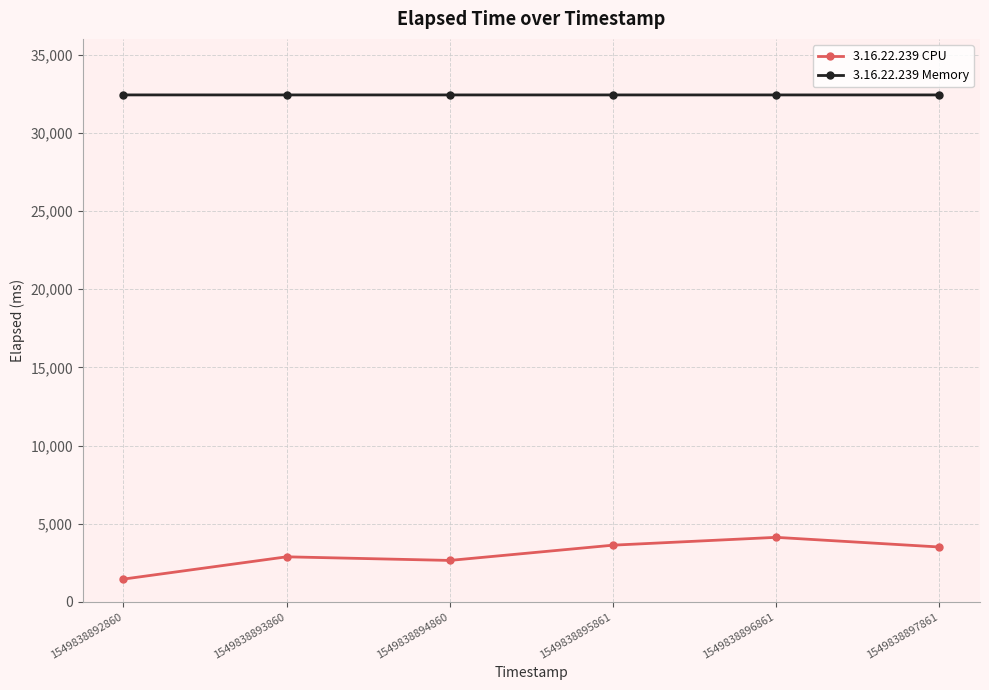

True or false: 3.16.22.239 Memory and 3.16.22.239 CPU cross at least once.

False